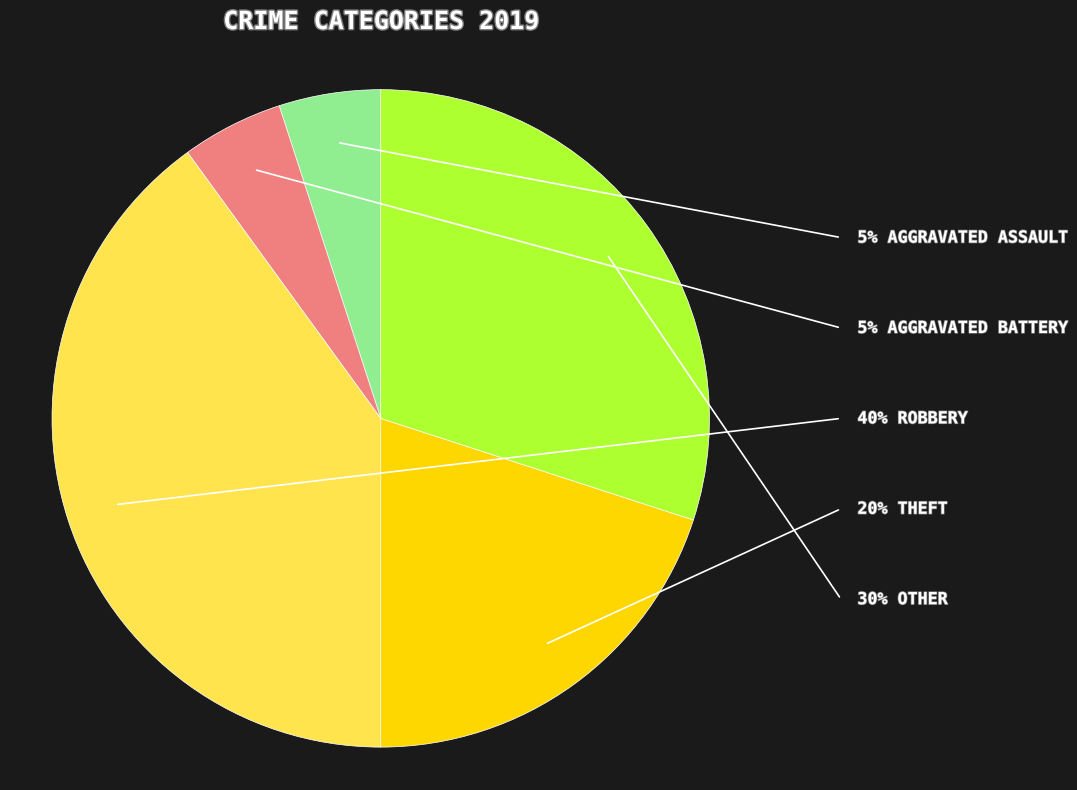

How many segments does this pie chart have?

5